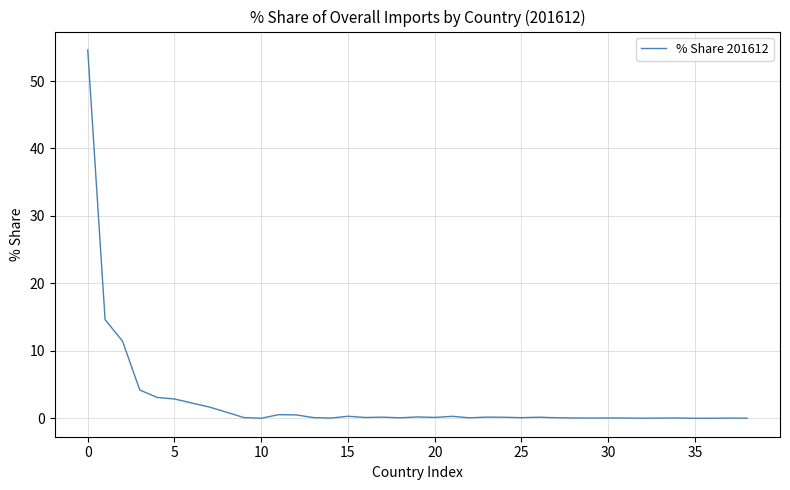

What is the greatest value displayed?

54.6